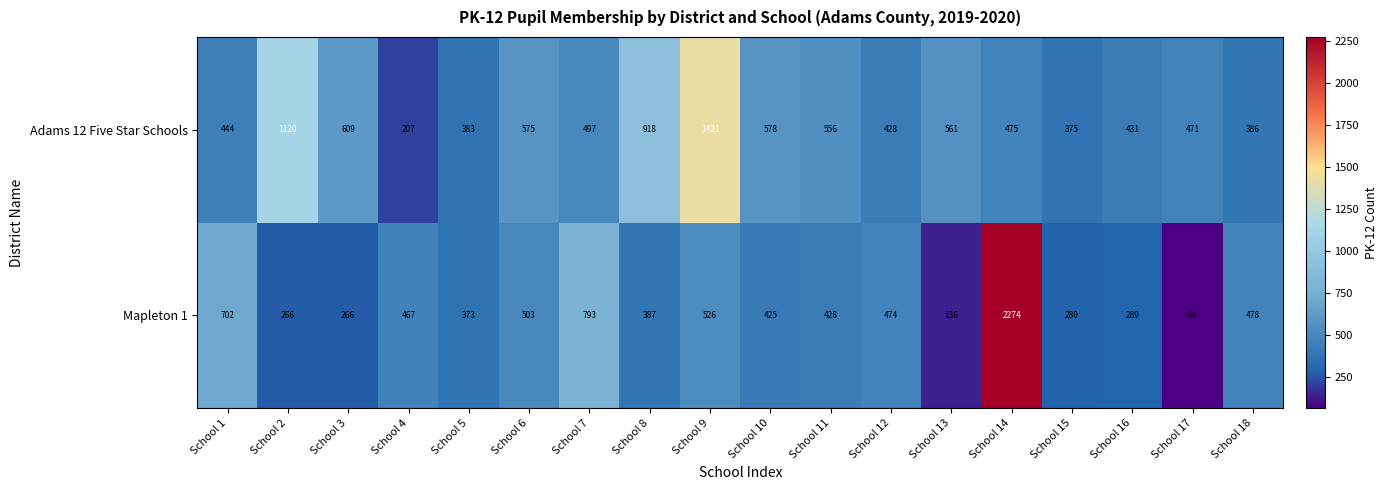

The Adams 12 Five Star Schools series shows 277 at School 4. True or false?

False